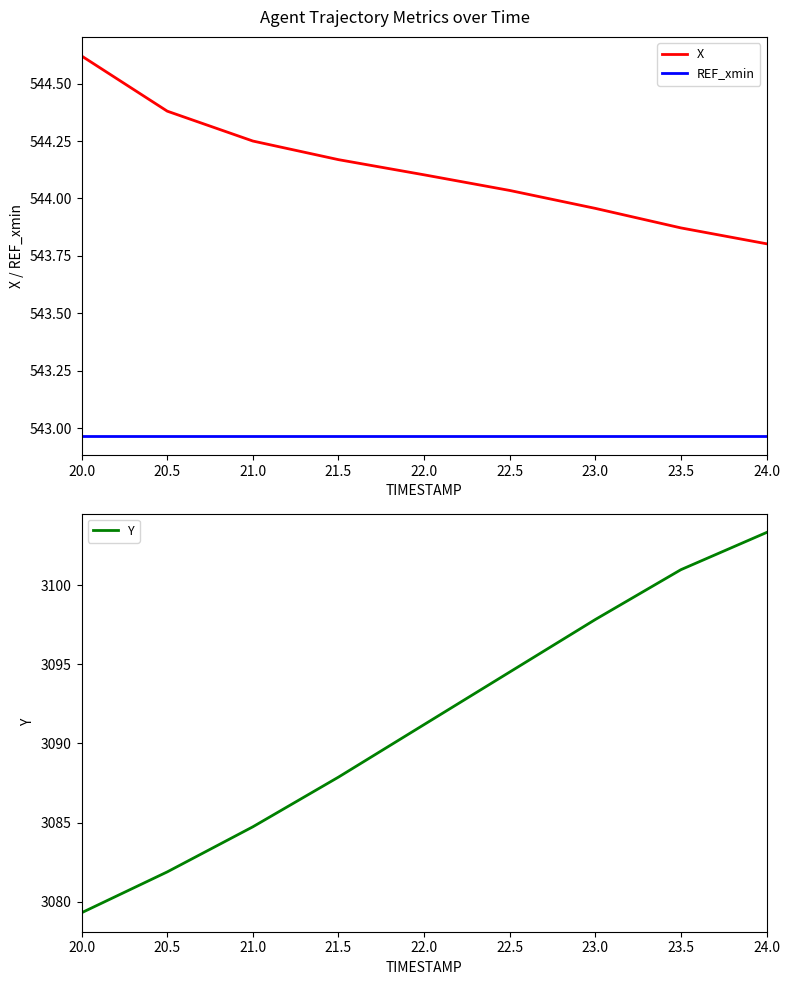

What position from the left is 21.5?

4